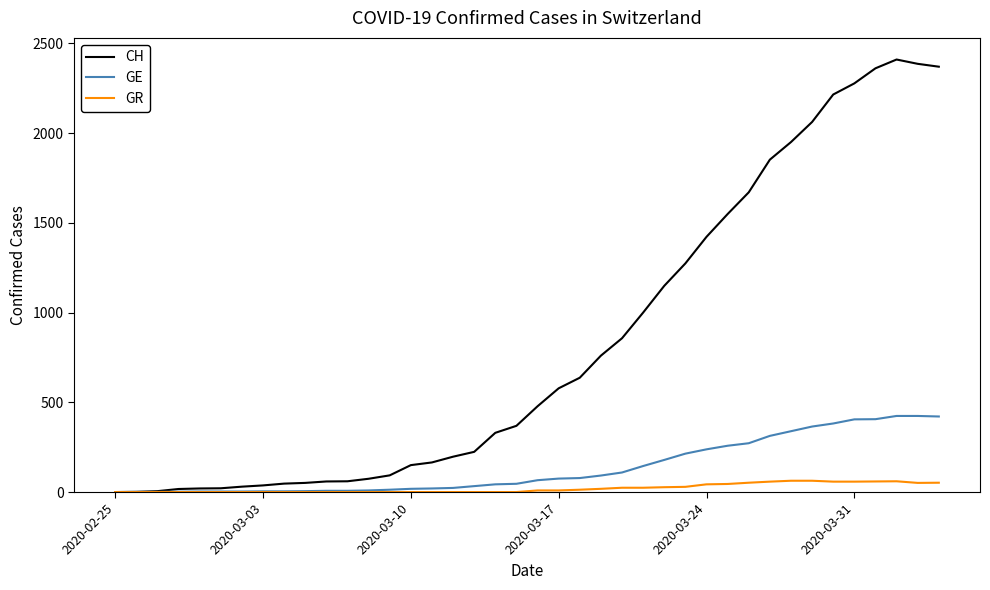

How many lines are shown in the chart?

3